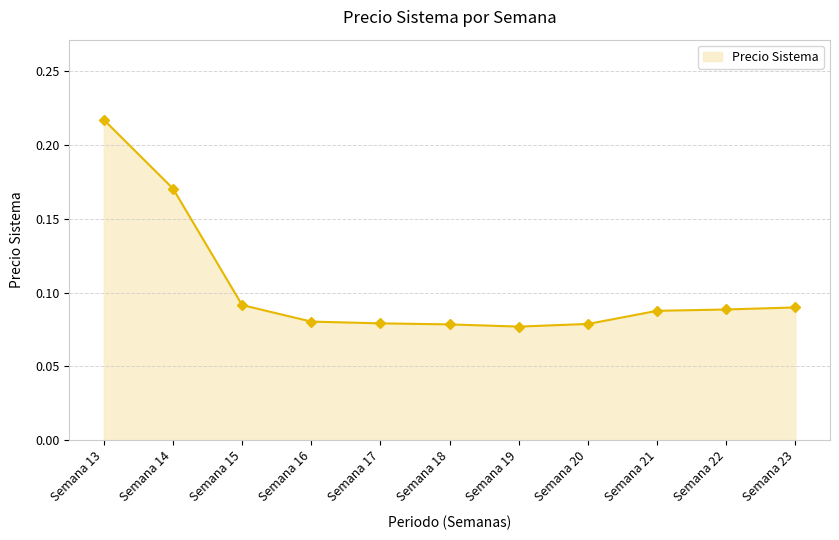

What is the sum of the values at Semana 23 and Semana 13?

0.3